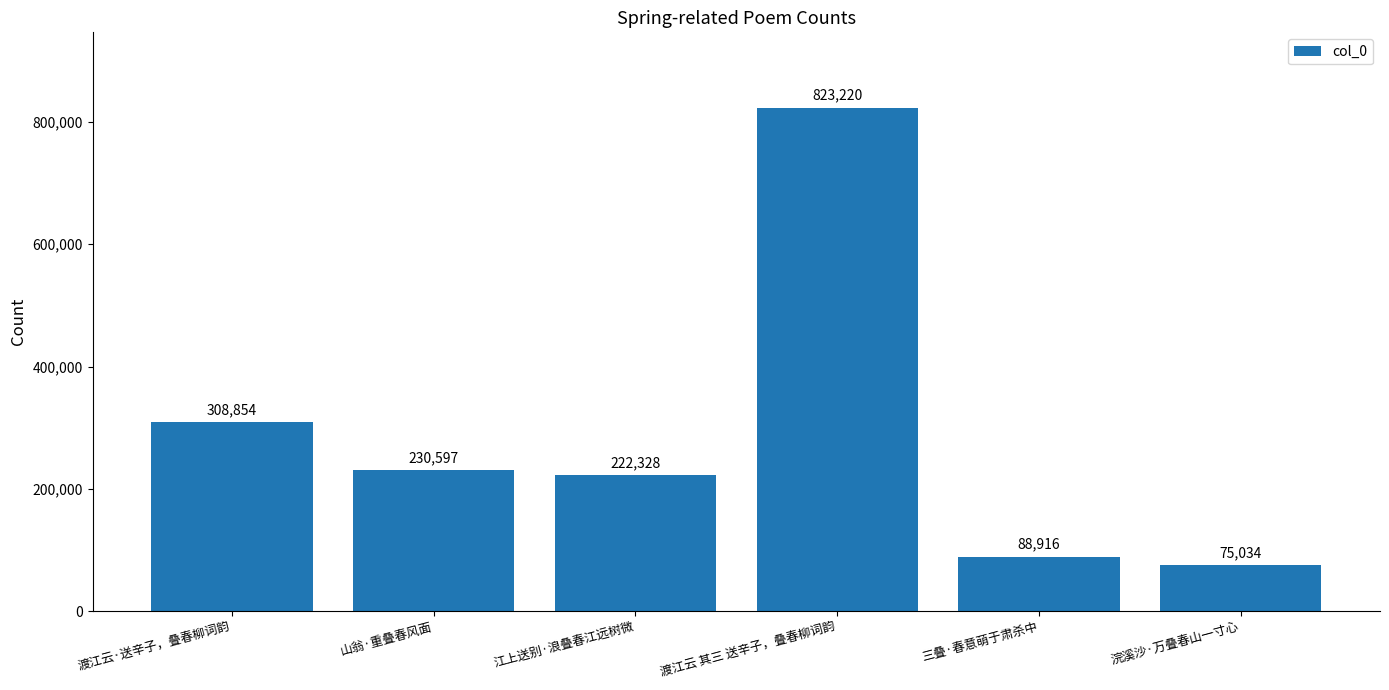

Count the number of data series in this chart.

1